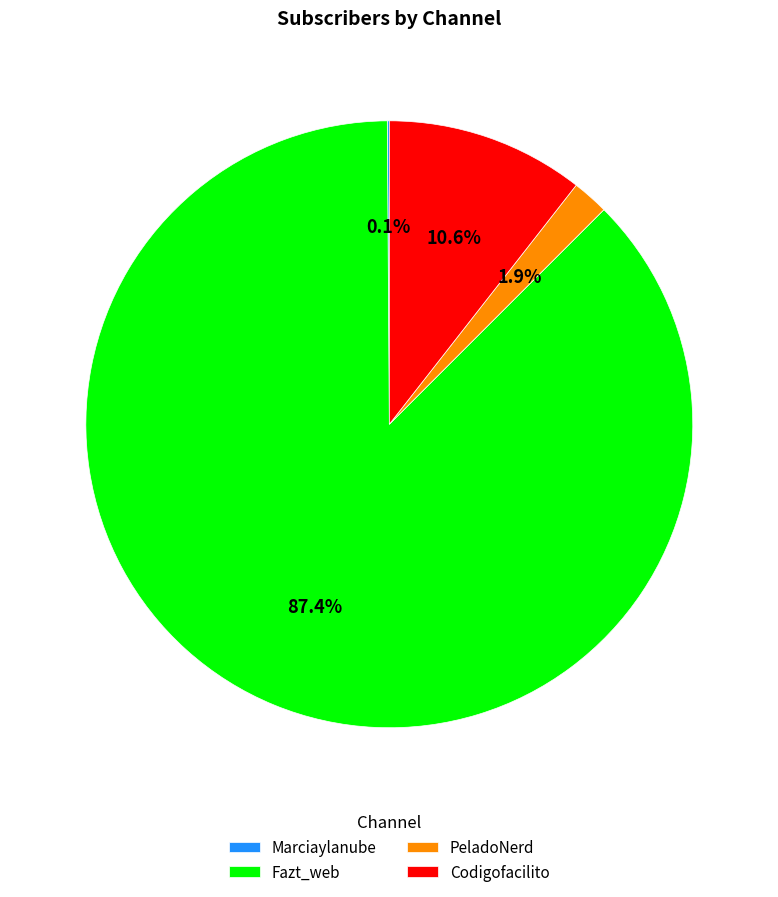

Does PeladoNerd account for over 50% of the chart?

No